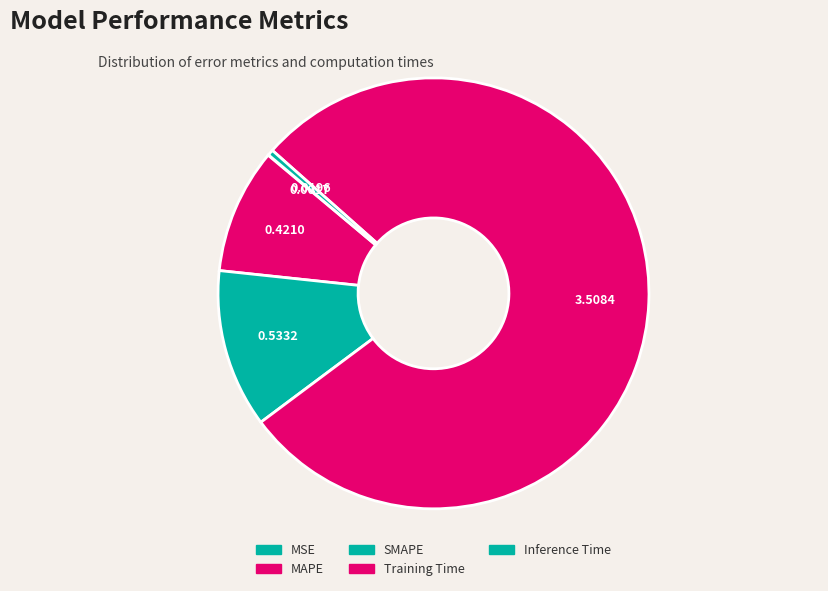

What is the largest slice in the pie chart?

Training Time